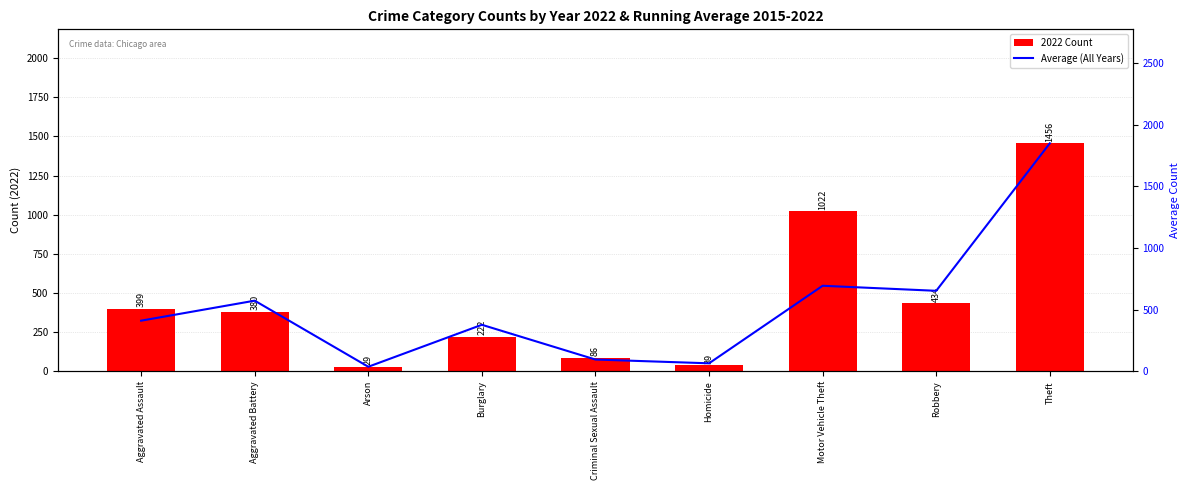

Reading right to left, extract all data points from this chart.

2022 Count: Theft=1456.0	Robbery=434.0	Motor Vehicle Theft=1022.0	Homicide=39.0	Criminal Sexual Assault=86.0	Burglary=222.0	Arson=29.0	Aggravated Battery=380.0	Aggravated Assault=399.0
Average (All Years): Theft=1849.1	Robbery=652.8	Motor Vehicle Theft=693.6	Homicide=64.6	Criminal Sexual Assault=95.2	Burglary=377.1	Arson=36.8	Aggravated Battery=572.8	Aggravated Assault=410.5